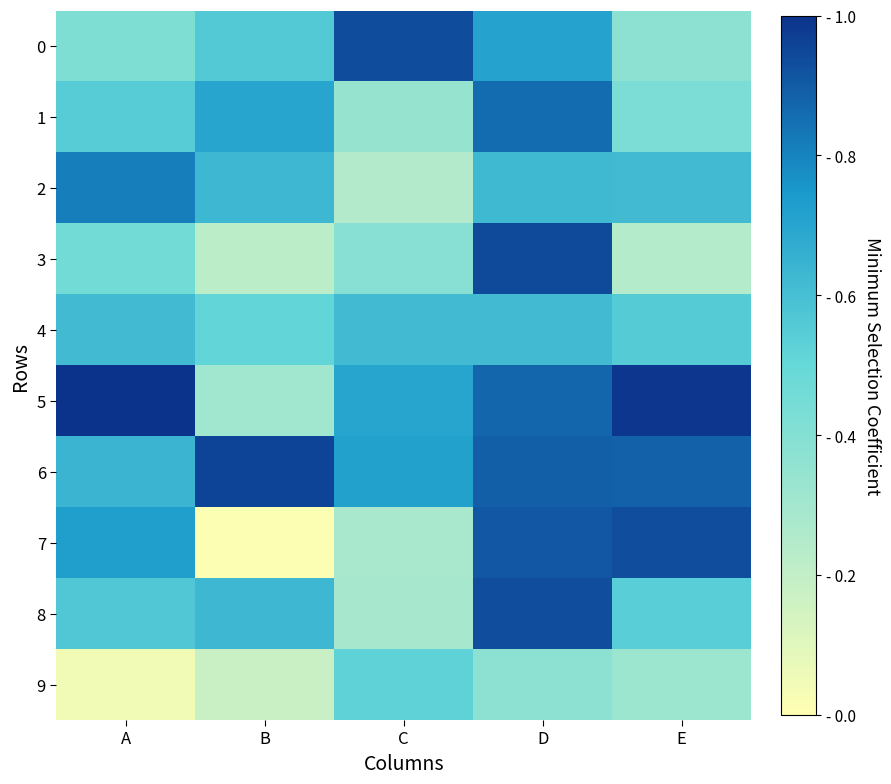

Rank the series by their maximum value, from highest to lowest.

5, 6, 3, 0, 8, 7, 1, 2, 4, 9